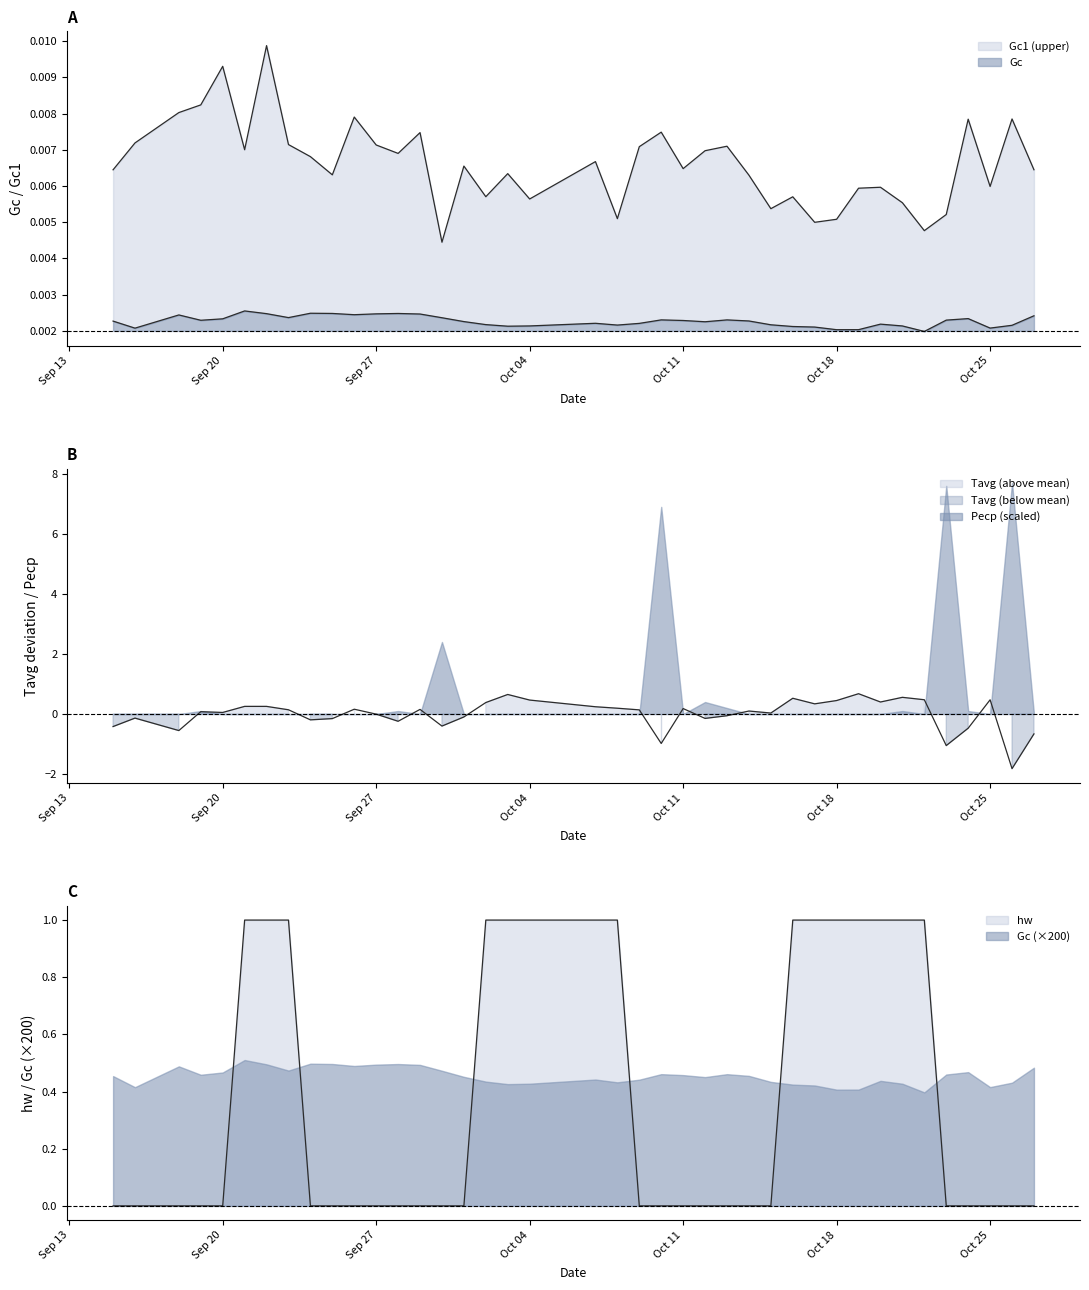

True or false: Gc1 and Gc cross at least once.

False